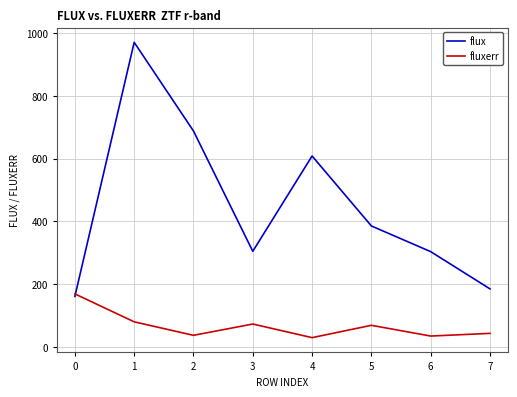

The flux series shows 1060.7 at 3. True or false?

False